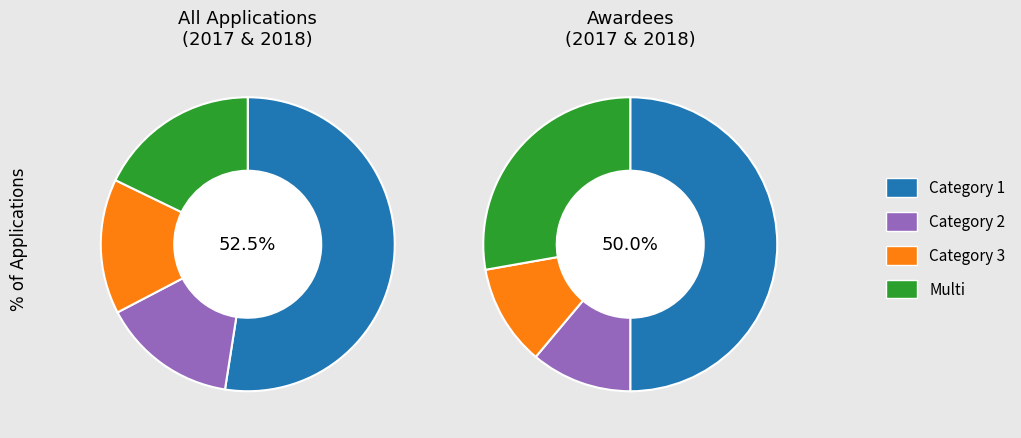

How many segments does this pie chart have?

4